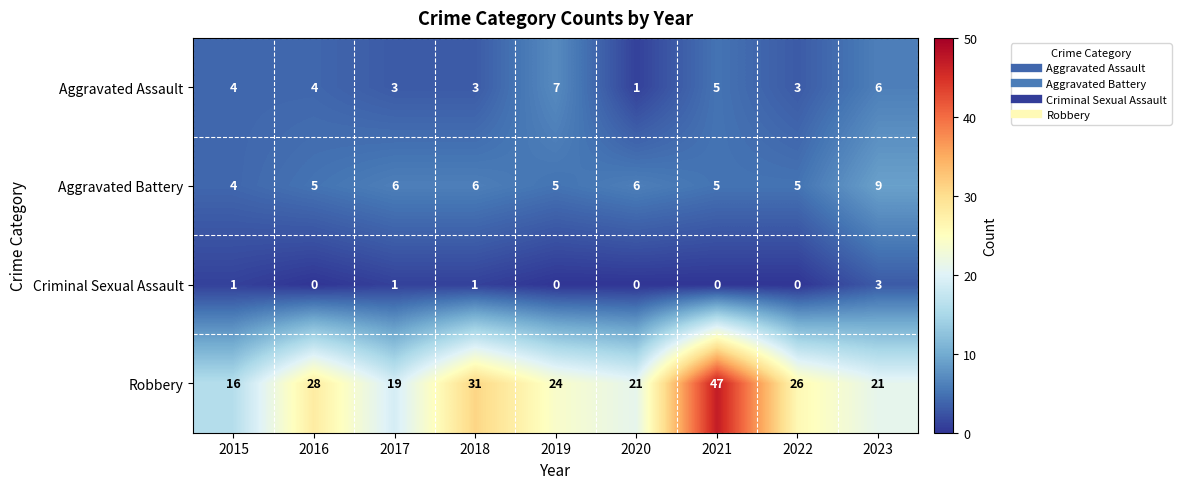

Which series has the largest total across all categories?

Robbery